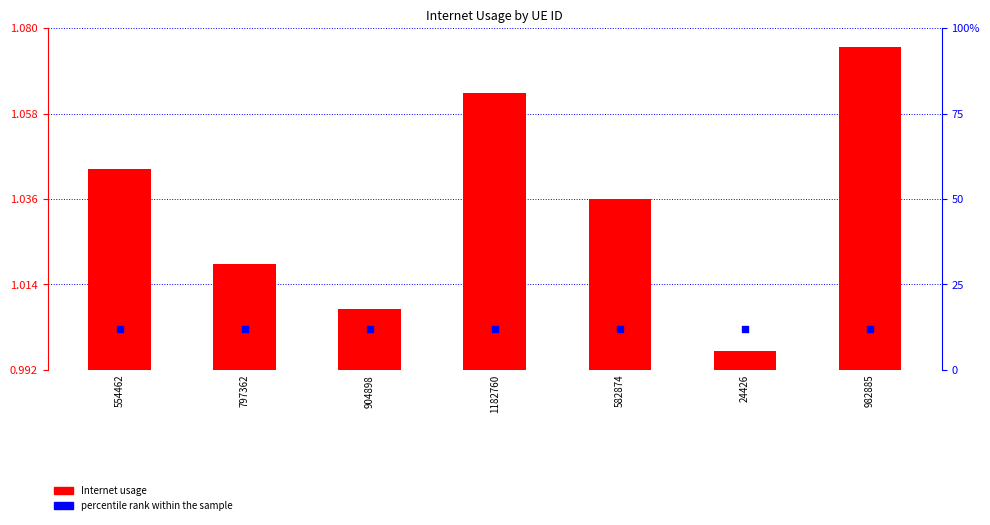

Which series has the widest spread of Y values?

Internet usage